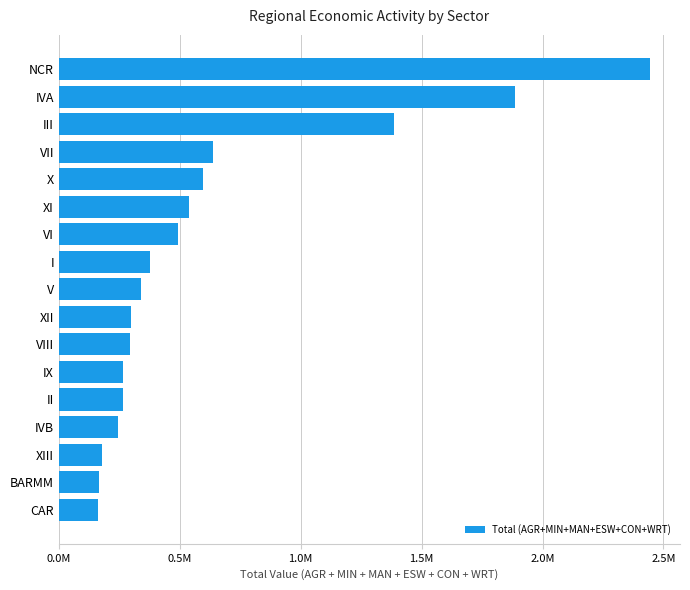

Does the chart contain any negative values?

No